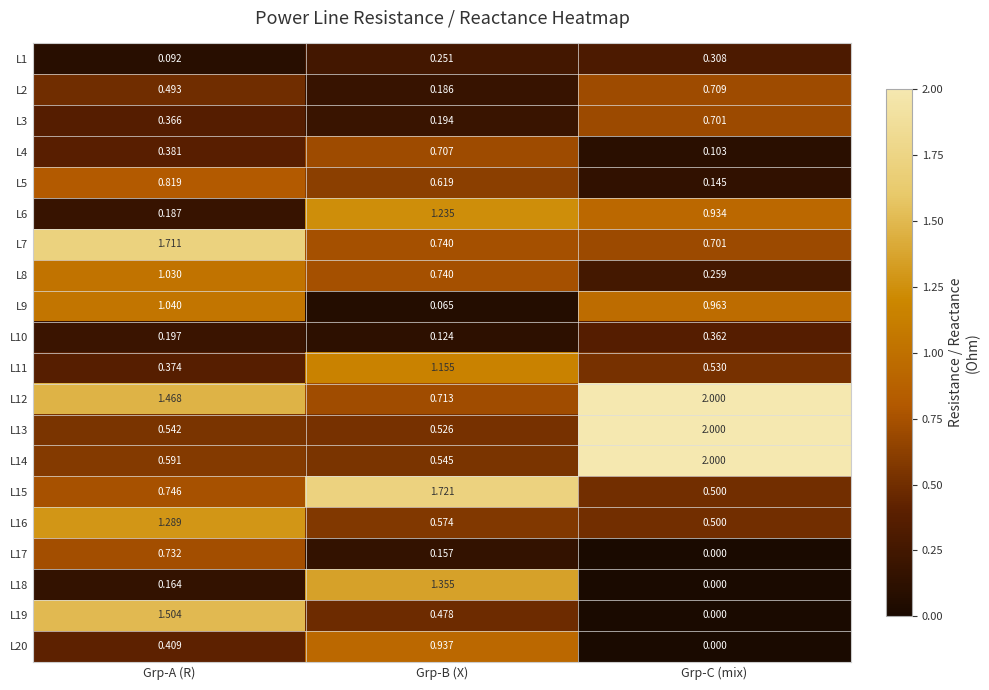

Which series has the widest spread of values?

L19